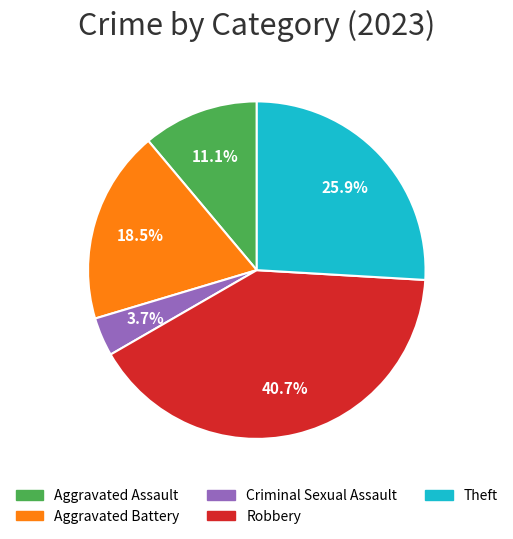

Does any single category account for the majority?

No